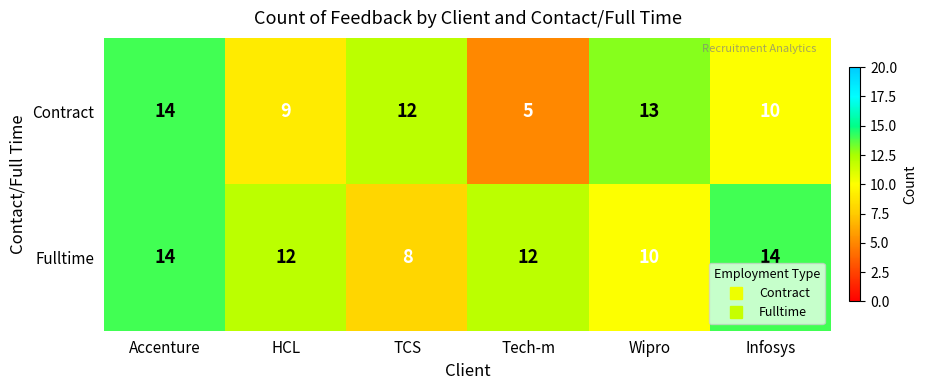

What is the smallest value displayed?

5